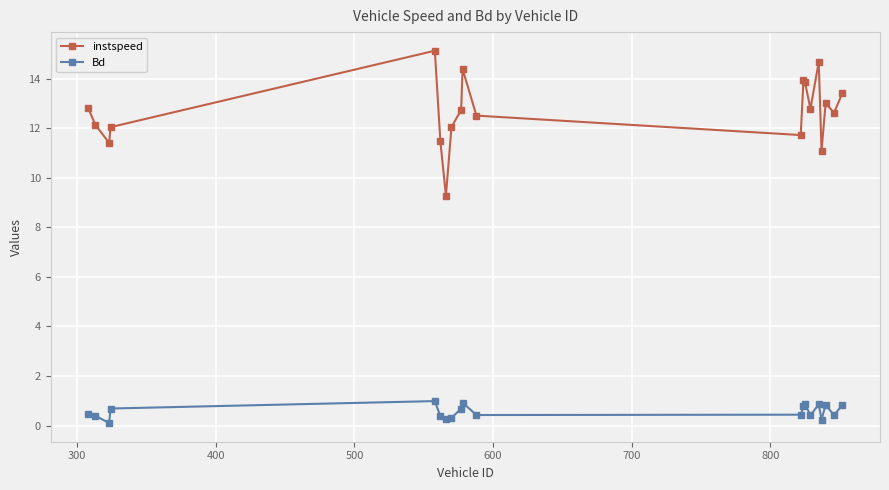

List the series in order of their overall mean, highest first.

instspeed, Bd